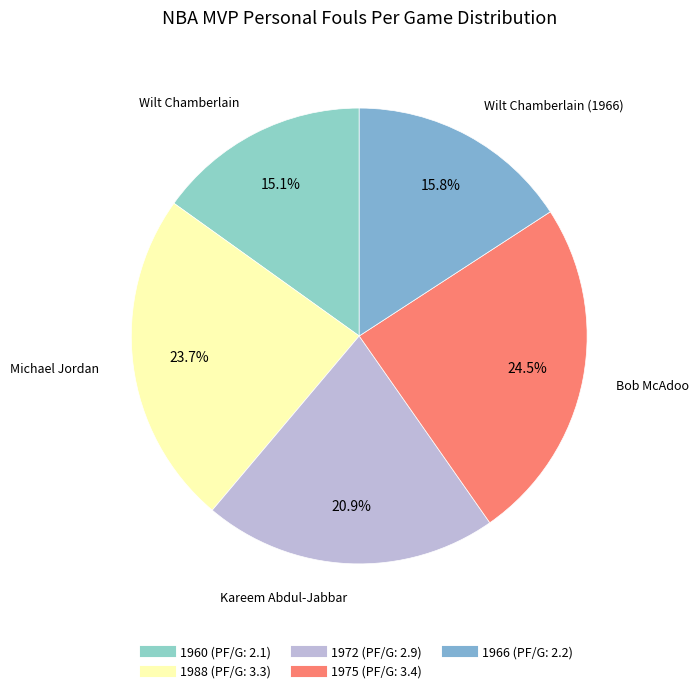

Is there any slice that represents more than half of the pie?

No